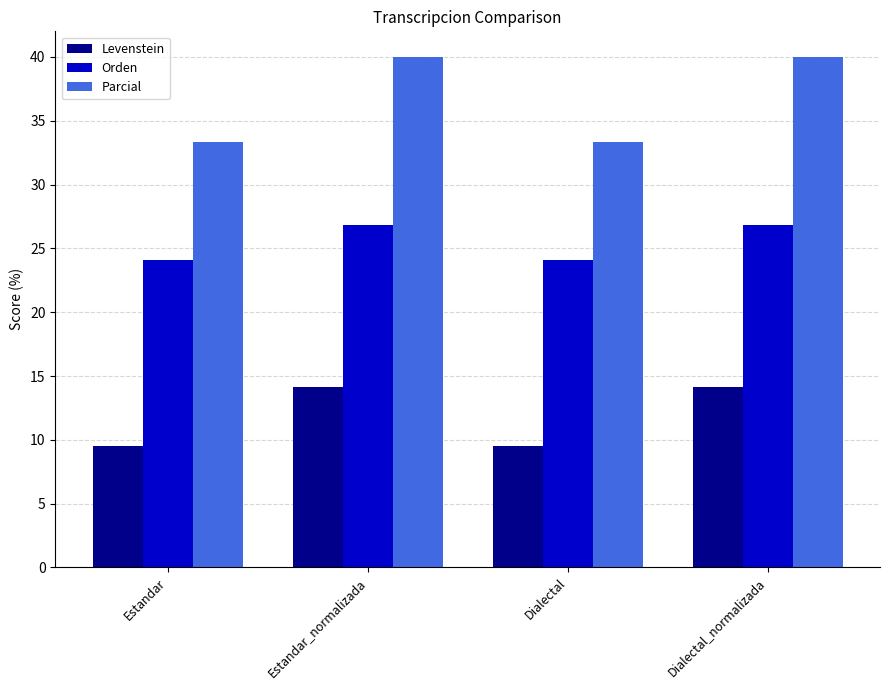

The Parcial series shows 19.1 at Estandar. True or false?

False